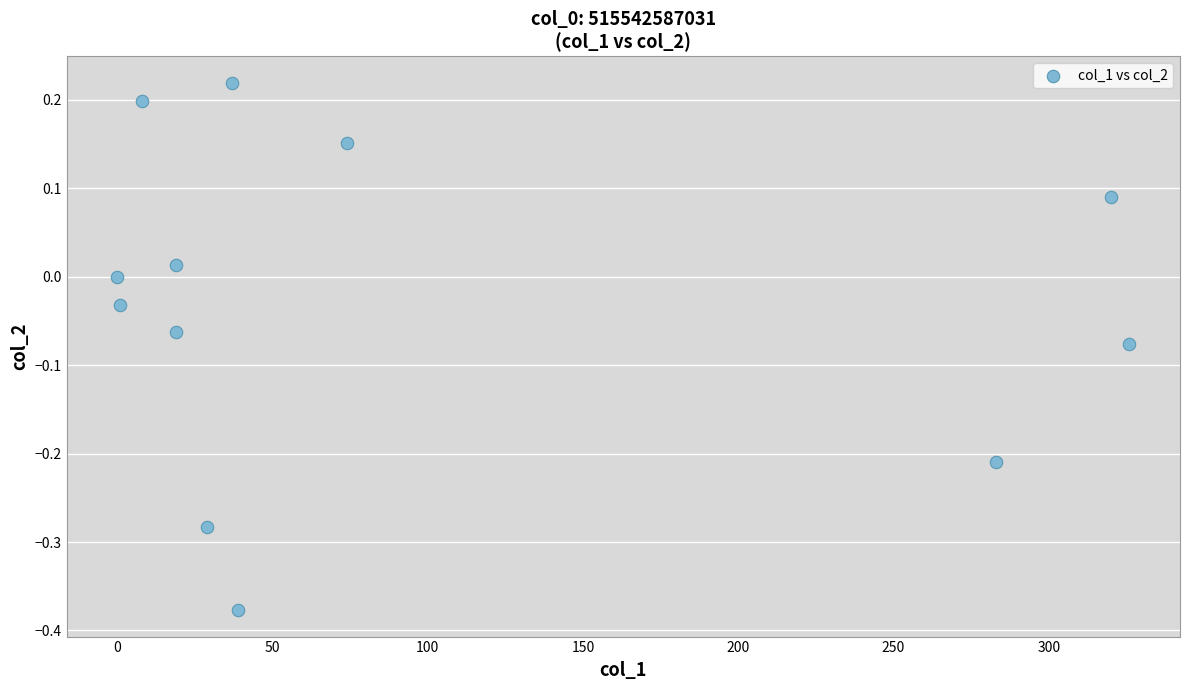

What is the range of Y values (max minus min)?

0.6